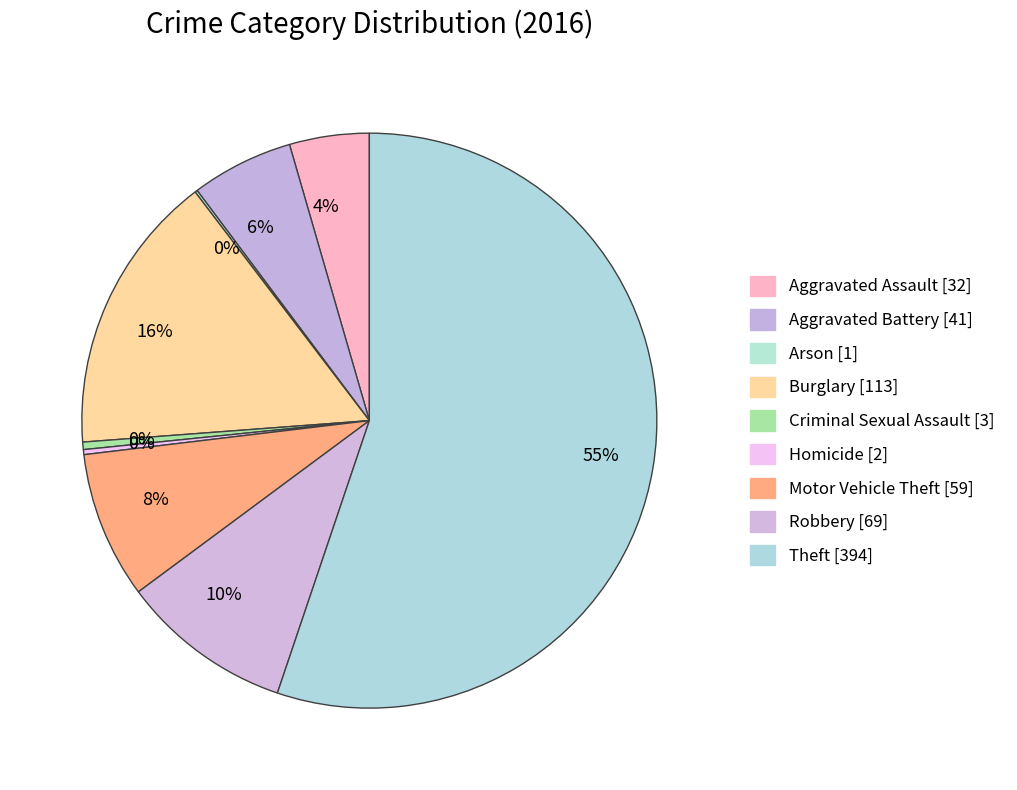

Count the number of slices in the pie.

9